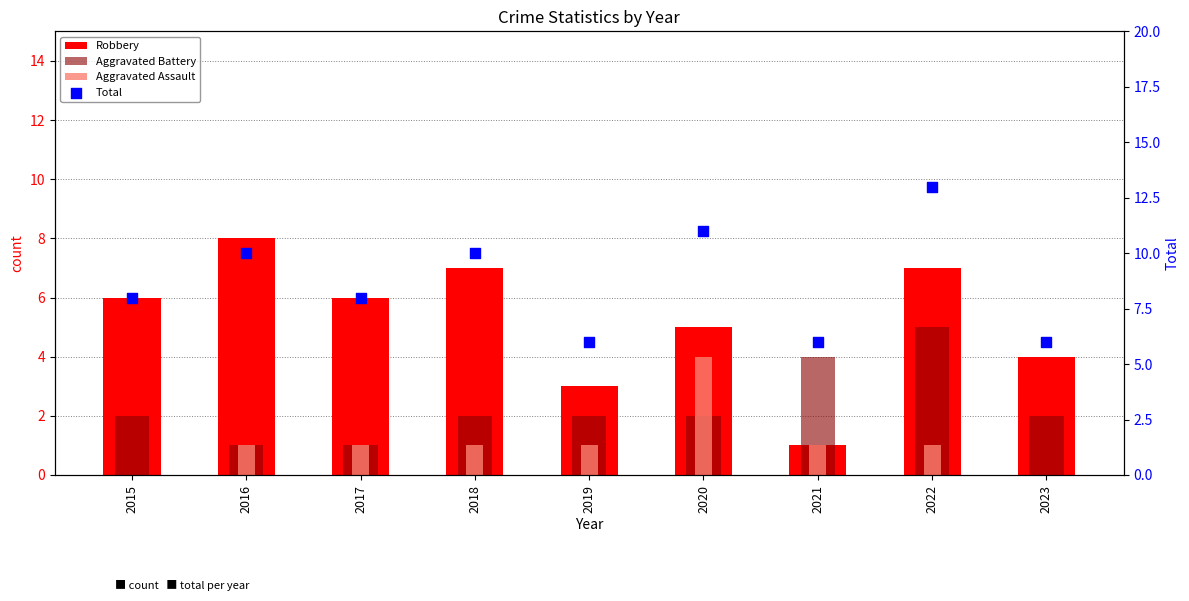

Which series reaches the maximum Y coordinate?

Total